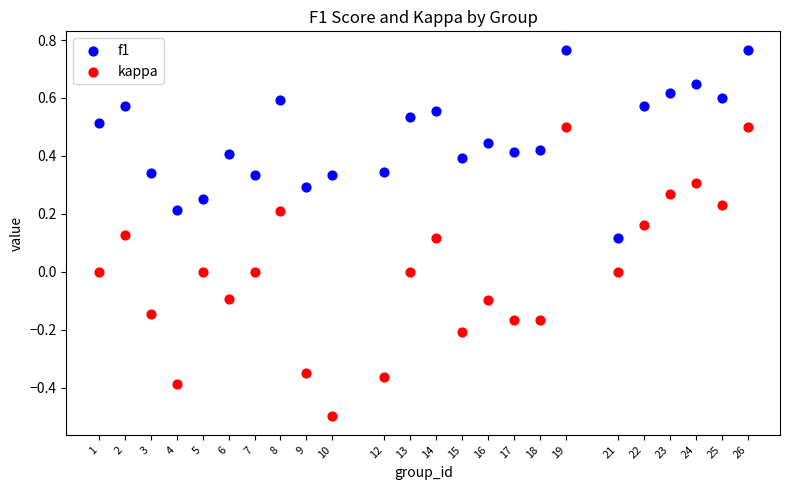

Across all data points, what is the range of X values (max minus min)?

25.0